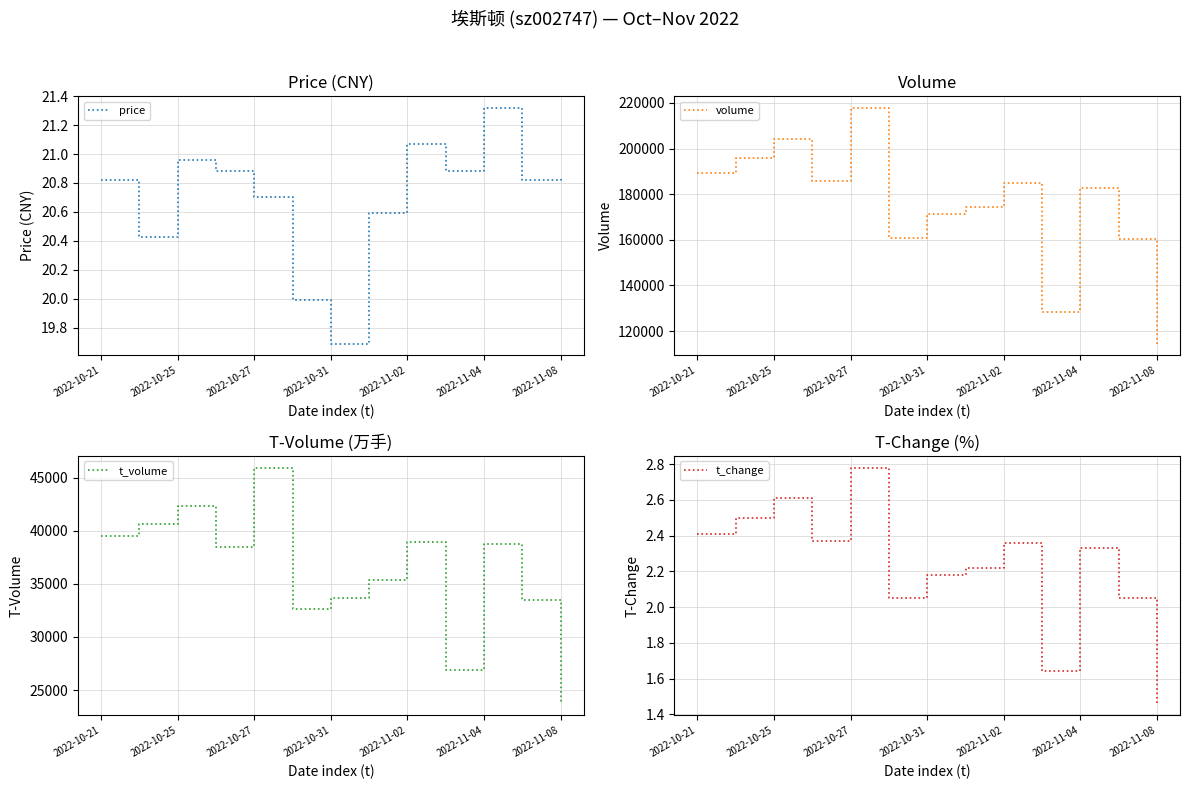

What is the sum of the t_change values at 2022-11-08 and 2022-11-04?

3.8